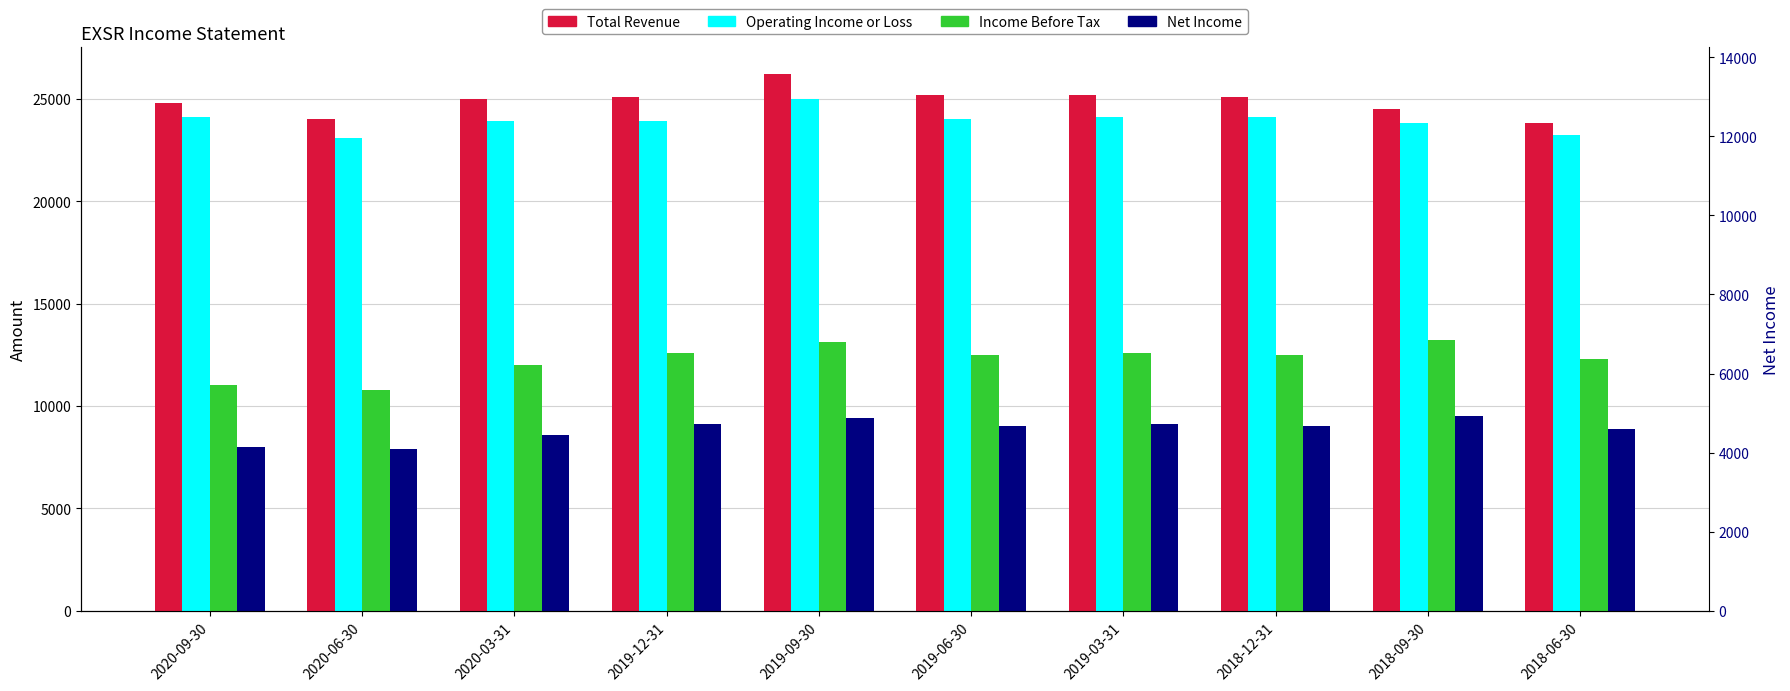

At how many categories does at least one series exceed 8142?

10